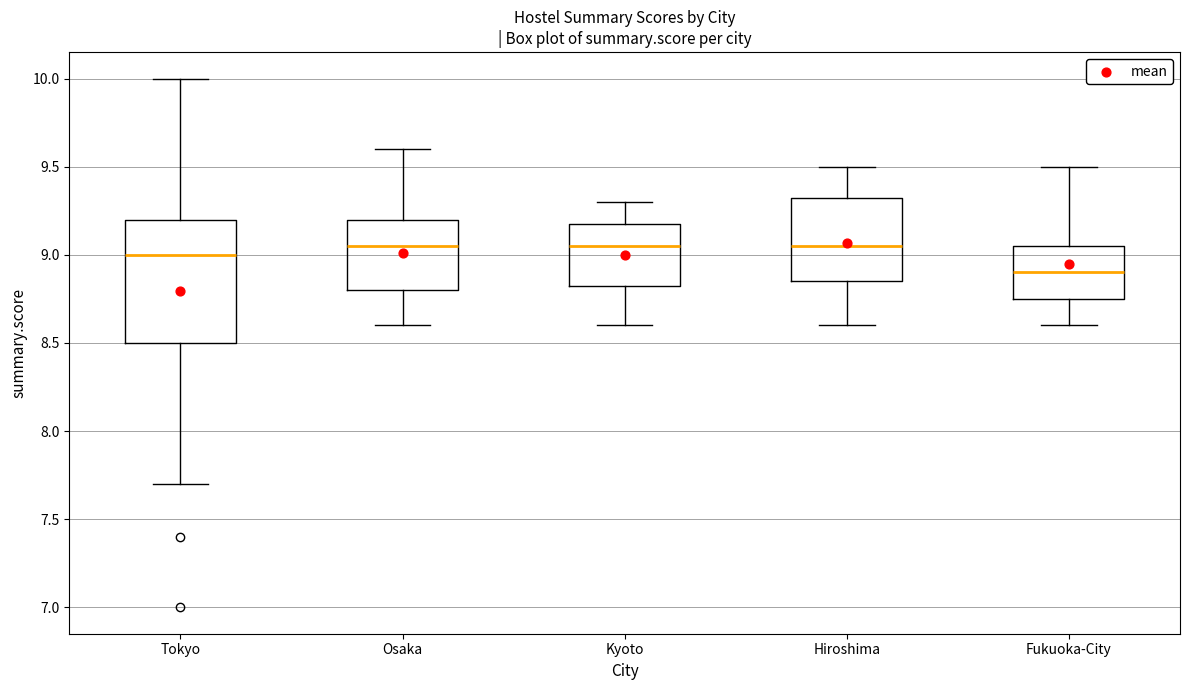

Which box is the tallest, from its lower edge to its upper edge?

Tokyo